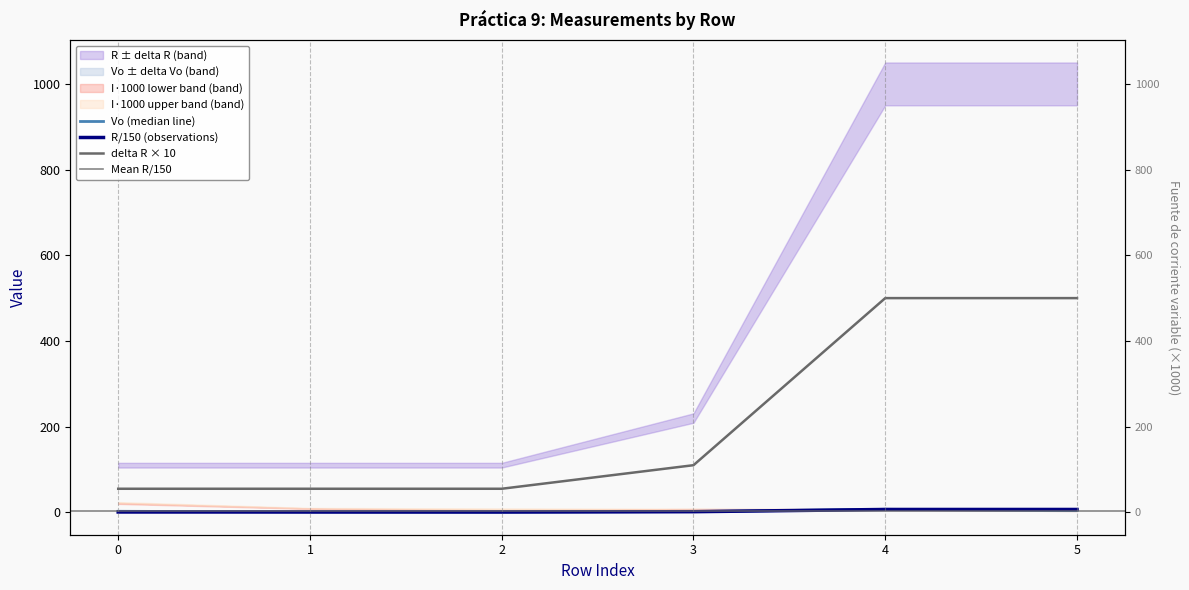

What is the sum of the Vo values at 0 and 2?

3.0